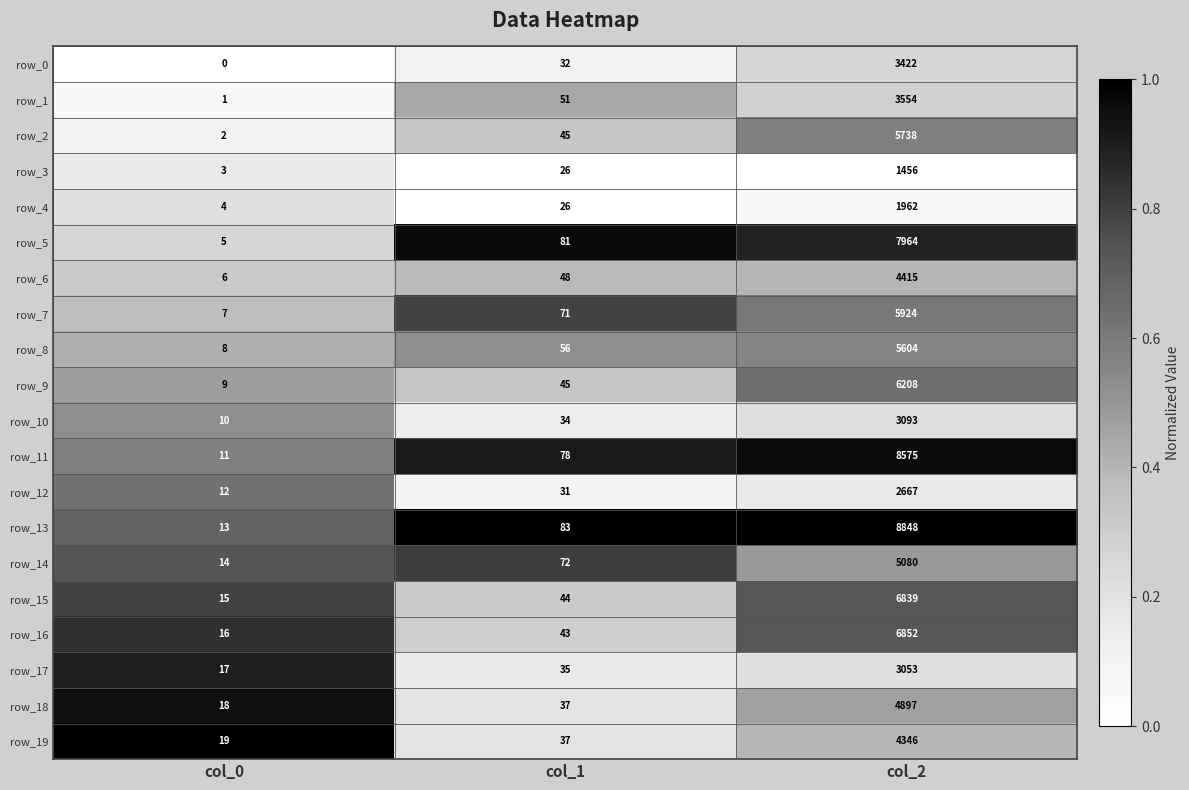

Is it true that row_12 equals 31 at col_1?

True